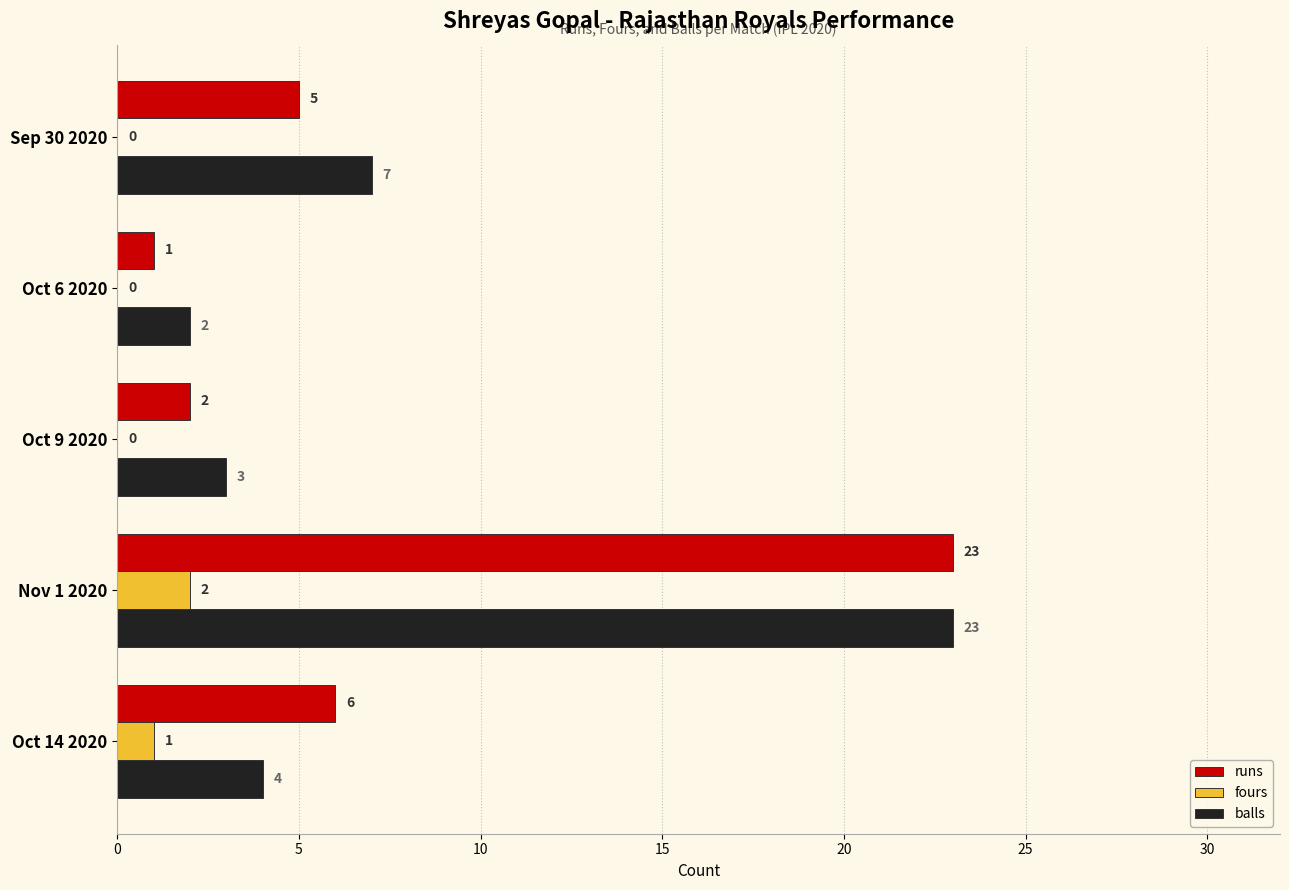

At which category is the sum across all series the highest?

Nov 1 2020